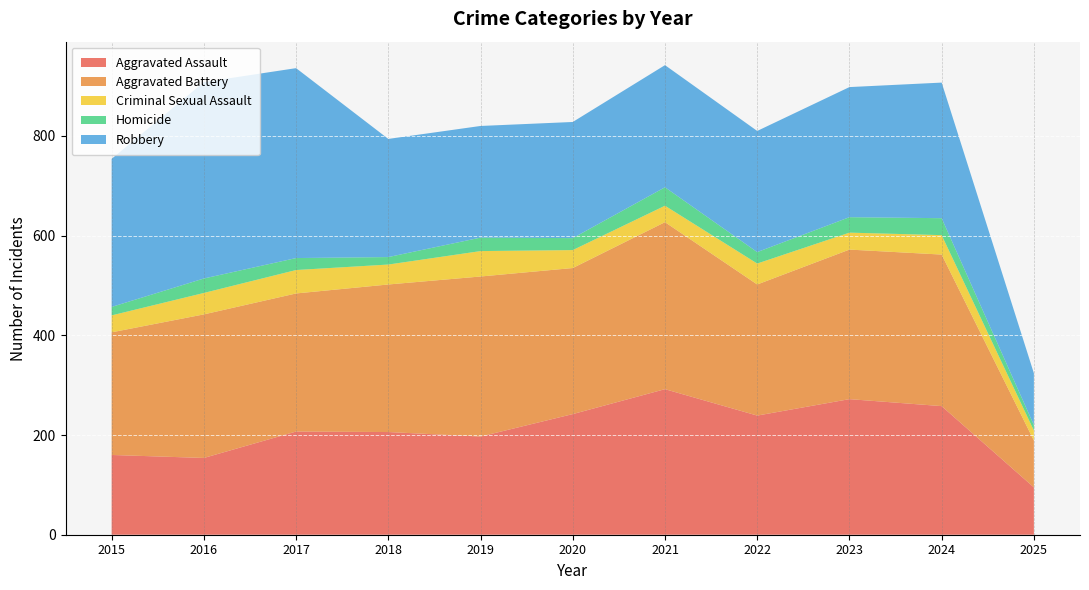

Reading right to left, what are all the values shown in this chart?

Aggravated Assault: 2025=95	2024=258	2023=272	2022=239	2021=292	2020=242	2019=197	2018=206	2017=207	2016=154	2015=160
Aggravated Battery: 2025=94	2024=304	2023=300	2022=263	2021=335	2020=293	2019=321	2018=296	2017=277	2016=288	2015=246
Criminal Sexual Assault: 2025=20	2024=39	2023=34	2022=42	2021=33	2020=36	2019=51	2018=40	2017=47	2016=43	2015=34
Homicide: 2025=11	2024=34	2023=31	2022=23	2021=37	2020=24	2019=27	2018=15	2017=24	2016=29	2015=17
Robbery: 2025=104	2024=272	2023=261	2022=243	2021=245	2020=233	2019=224	2018=237	2017=381	2016=394	2015=297